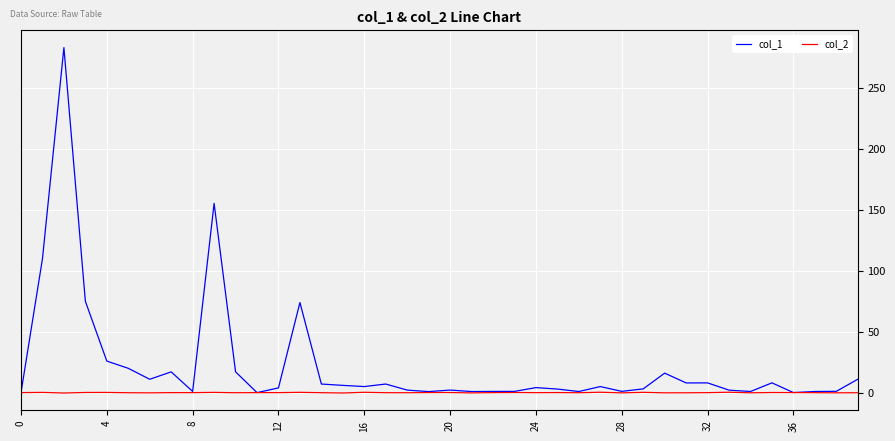

True or false: col_2 has more than 1 points higher than both neighbors.

True